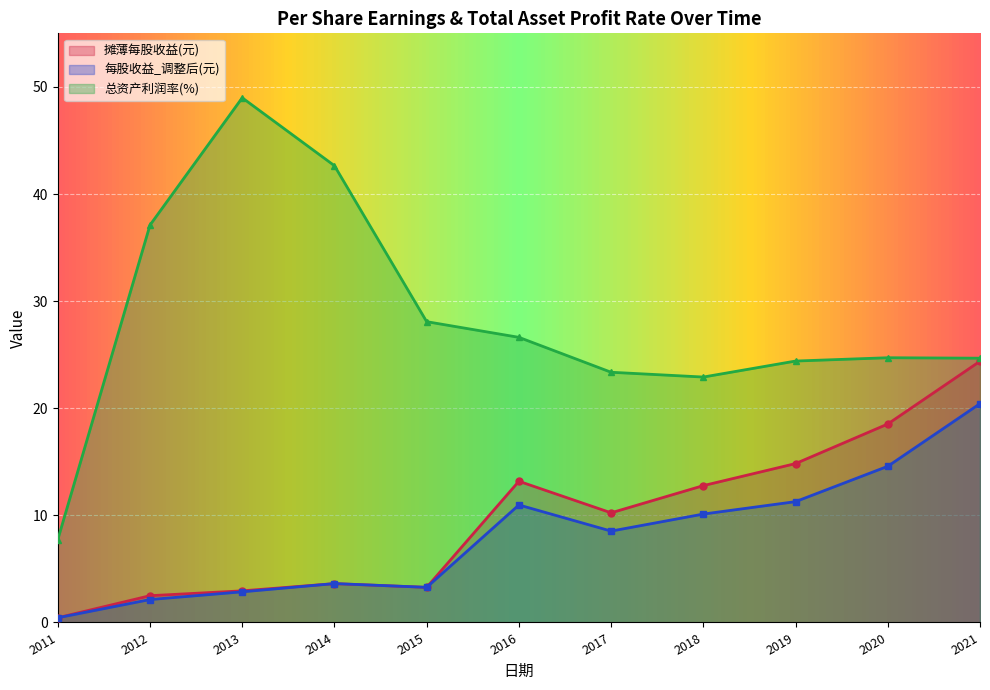

How many lines are shown in the chart?

3